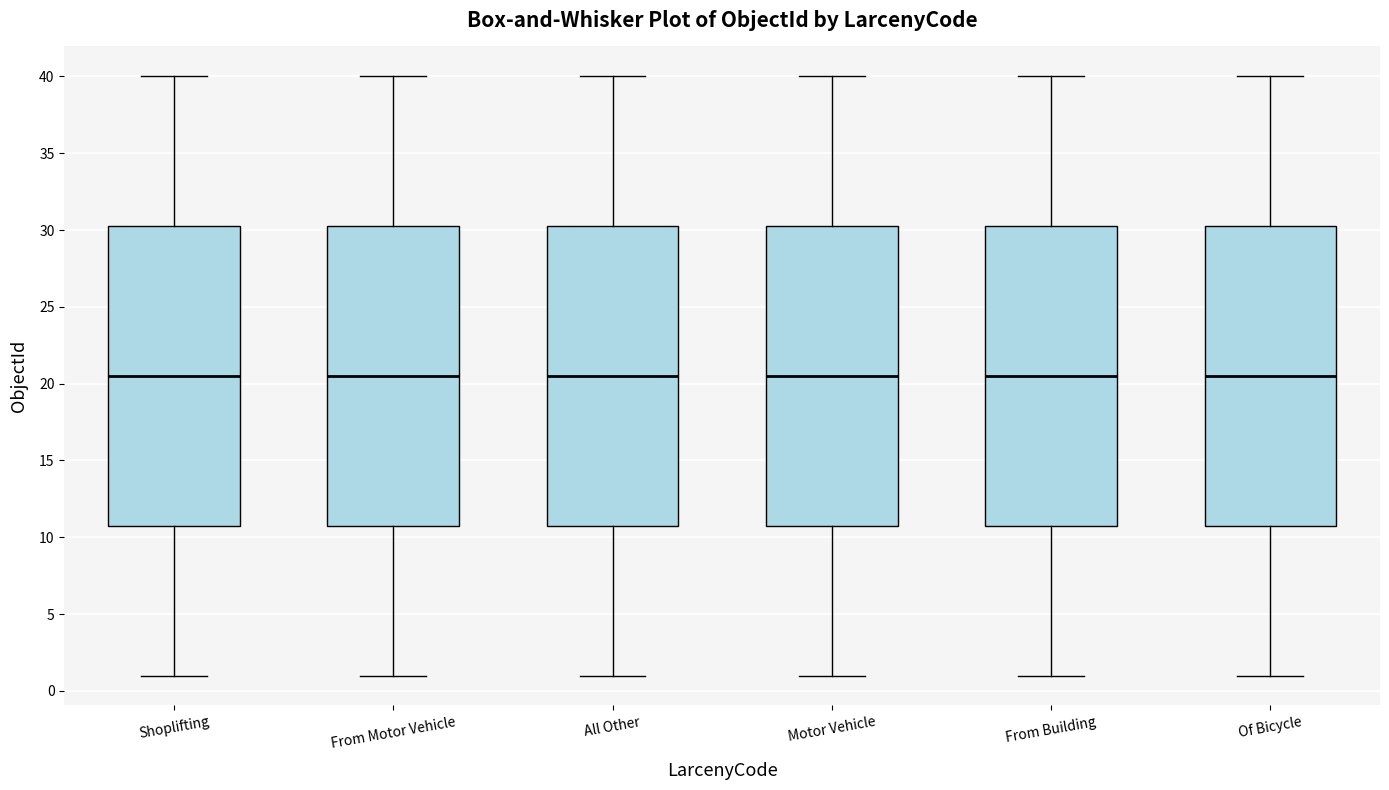

Where does the upper whisker of the box for Motor Vehicle end on the y-axis? The values are not printed on the chart, so give them approximately, as read against the axis.

40.0